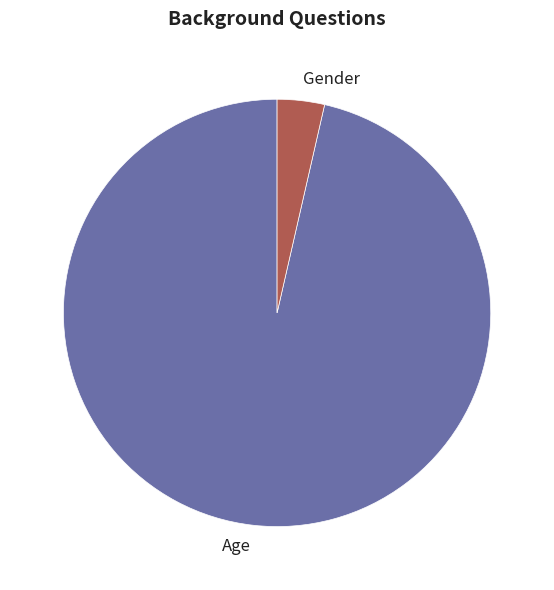

Is the sum of Age and Gender greater than half?

Yes